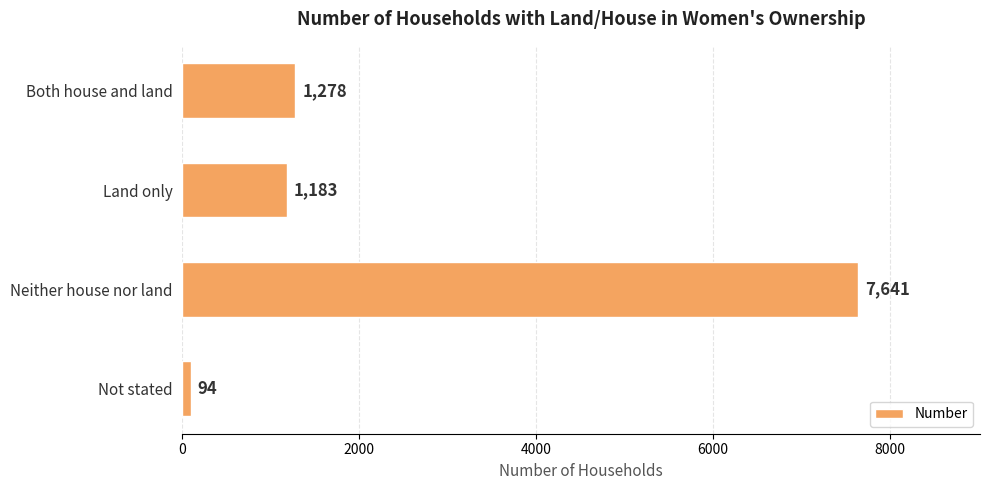

List the labels in order of value, largest first.

Neither house nor land, Both house and land, Land only, Not stated